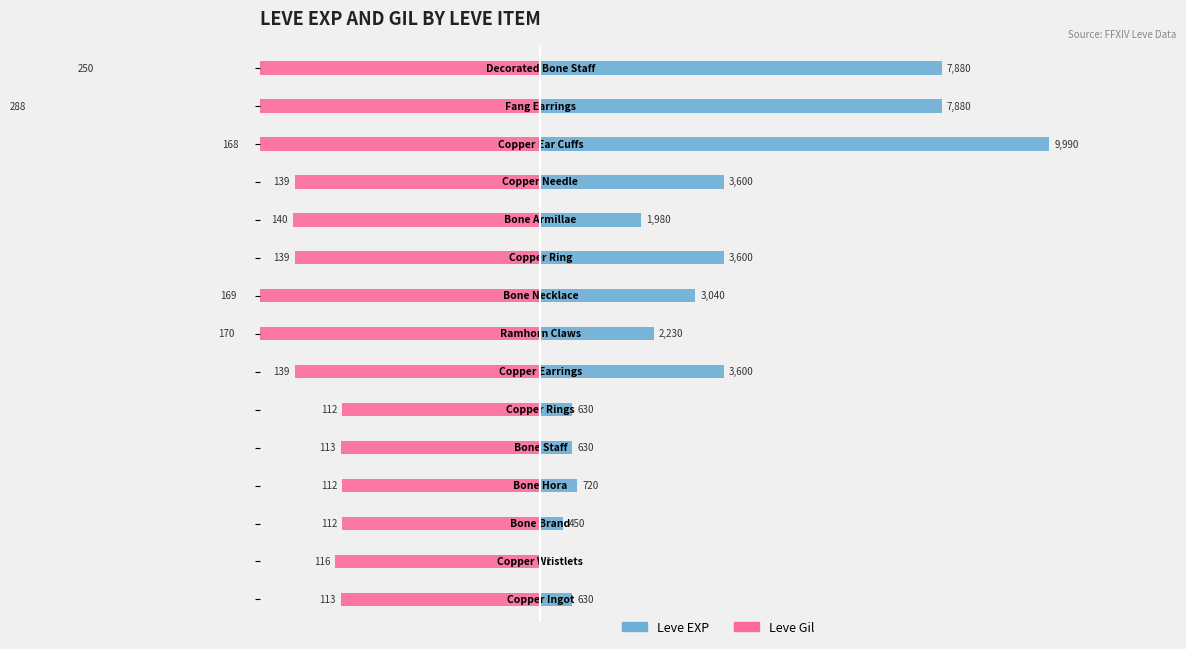

Which series has the largest range (max minus min)?

Leve EXP